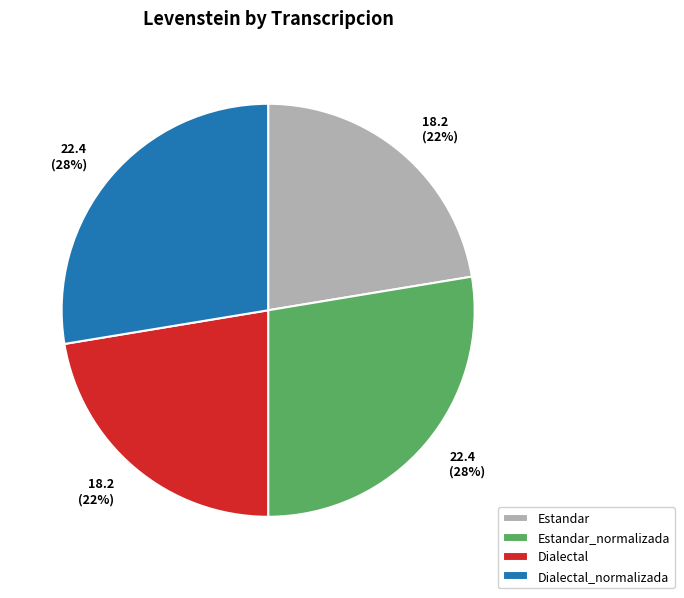

What is the ratio of the value at Dialectal to the value at Dialectal_normalizada?

0.8